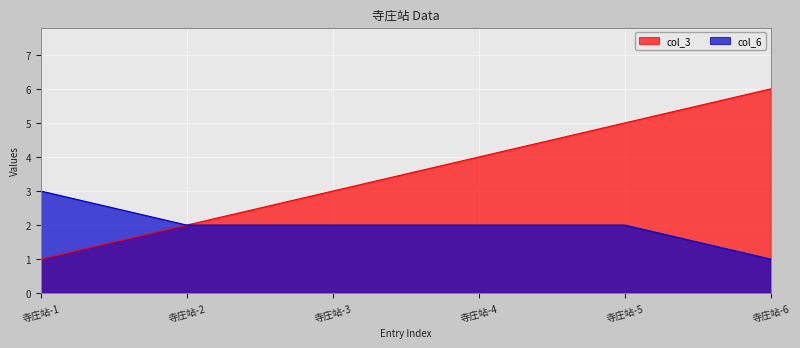

What is the difference between the col_3 values at 寺庄站-6 and 寺庄站-4?

2